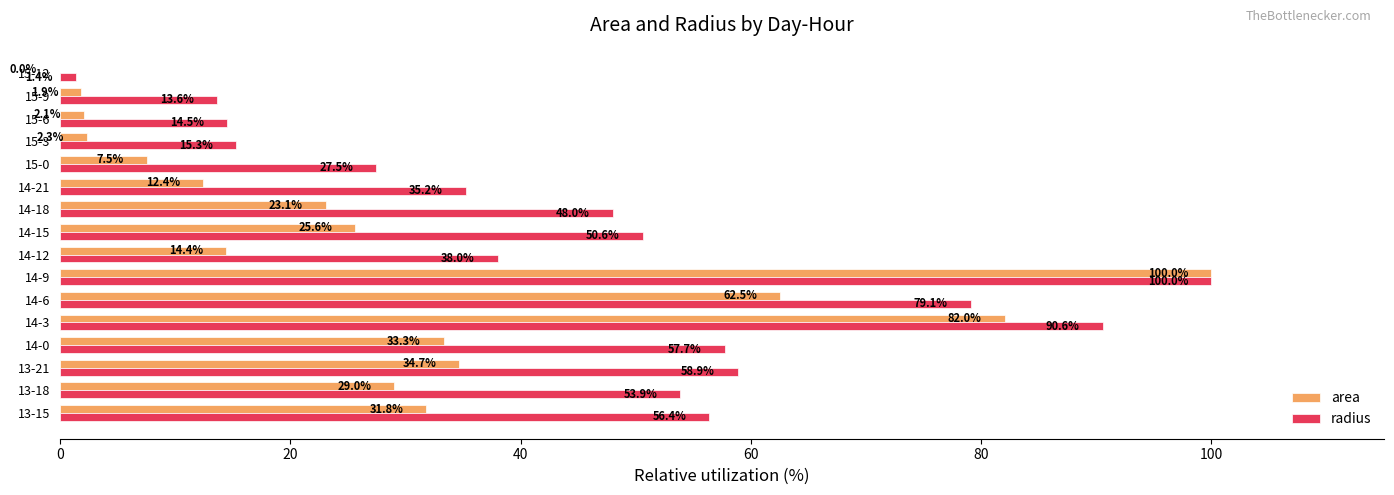

True or false: area has a value of 54.6 at 13-21.

False